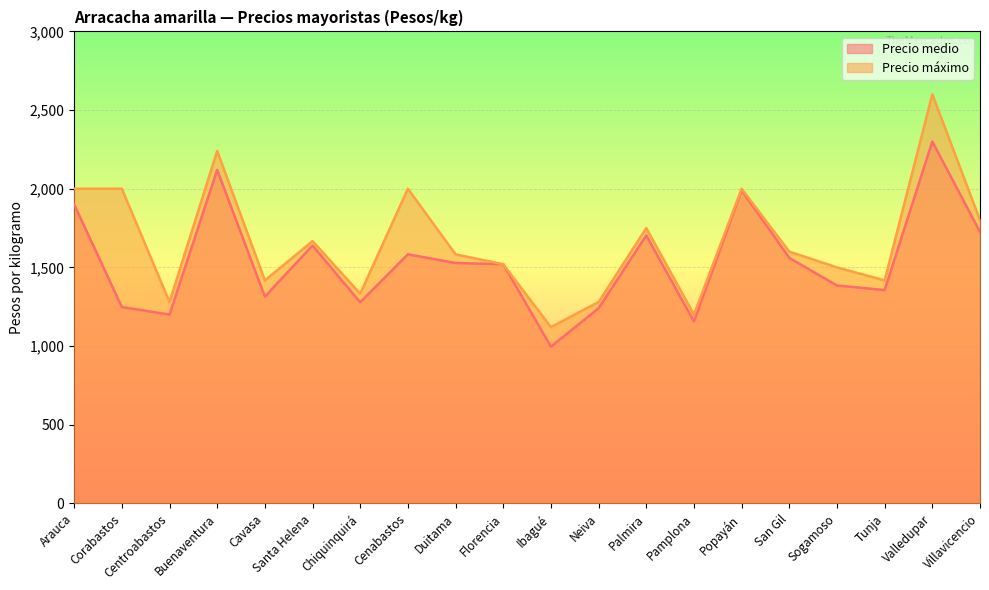

Between Cenabastos and Florencia, which series saw the biggest shift?

Precio máximo